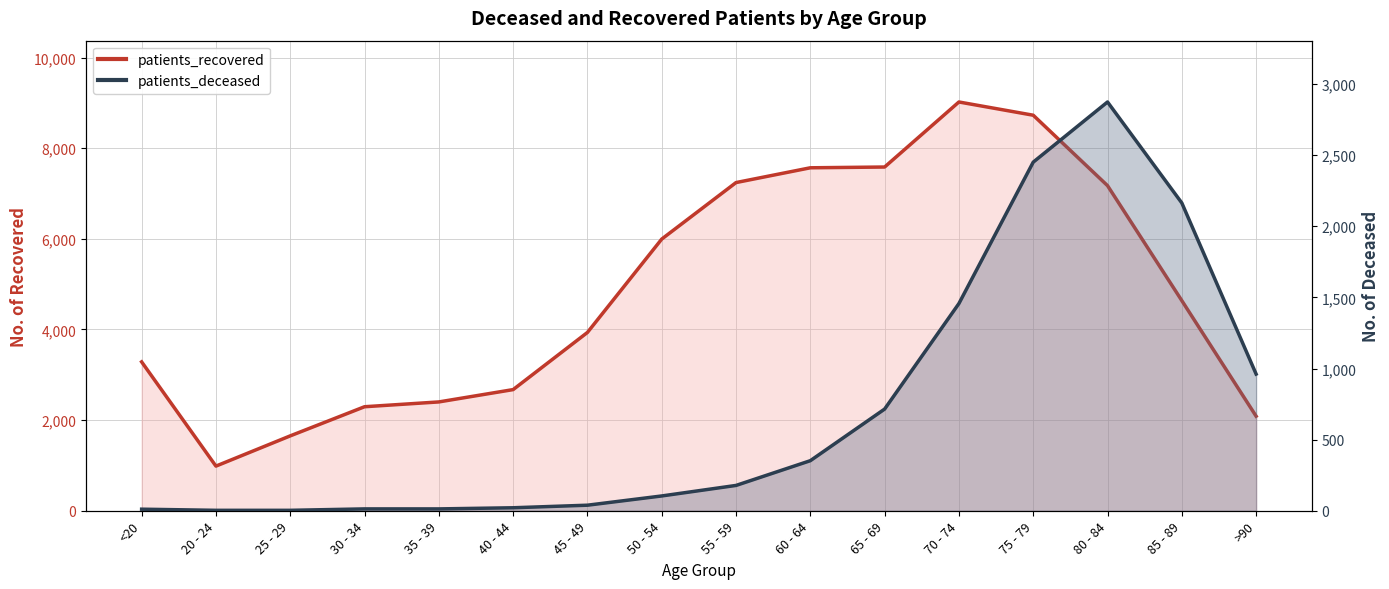

What are all the series names shown in the legend?

patients_recovered, patients_deceased